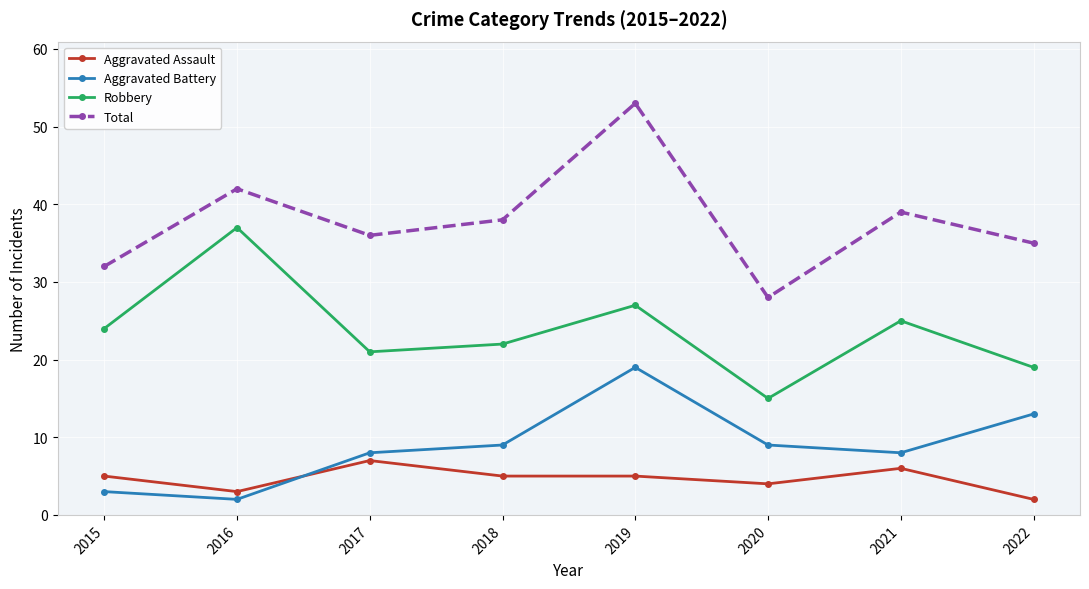

What is the spread (max minus min) of values at 2015?

29